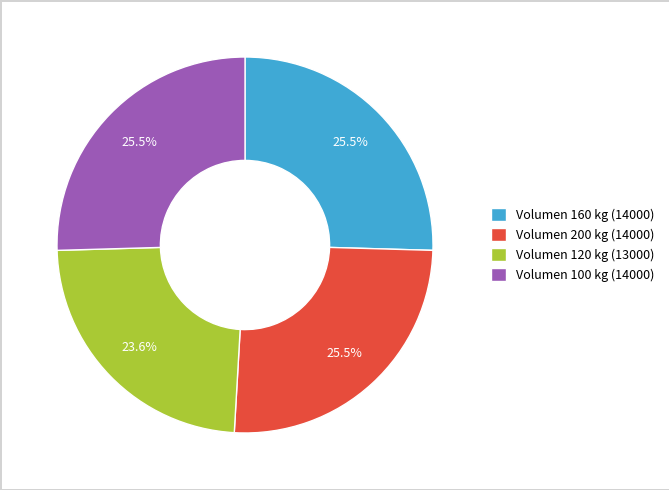

How much of the chart is everything except Volumen 200 kg (14000)?

74.5%